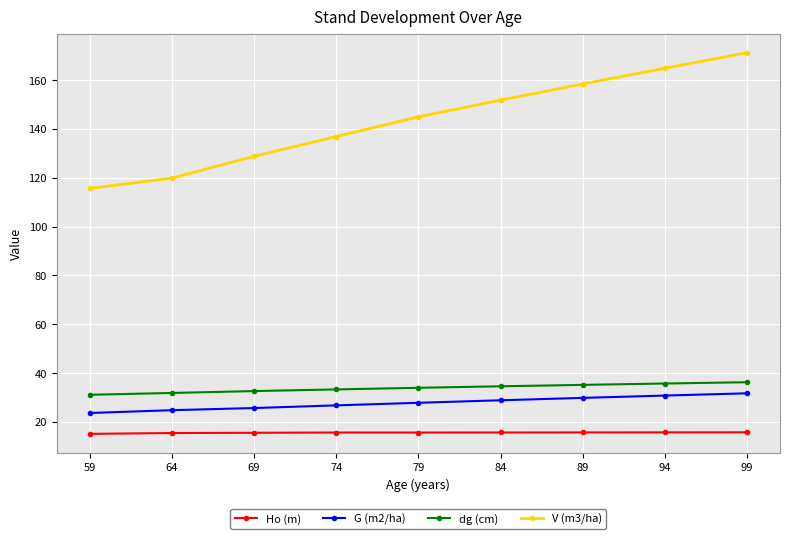

Rank the categories by V (m3/ha) value from lowest to highest.

59, 64, 69, 74, 79, 84, 89, 94, 99